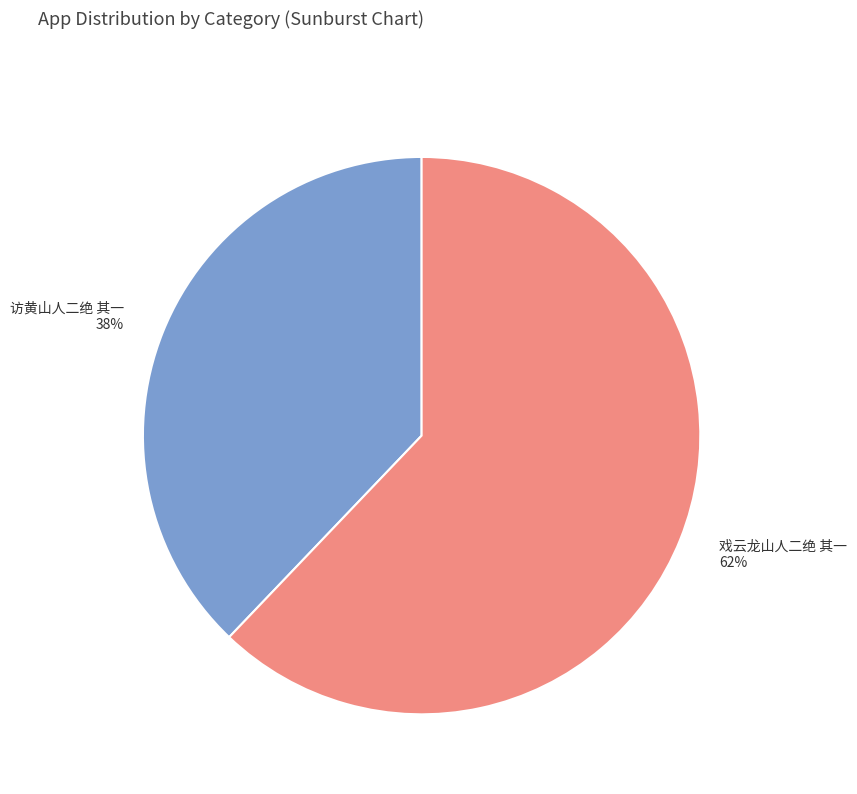

What is the ratio of the value at 访黄山人二绝 其一 to the value at 戏云龙山人二绝 其一?

0.6